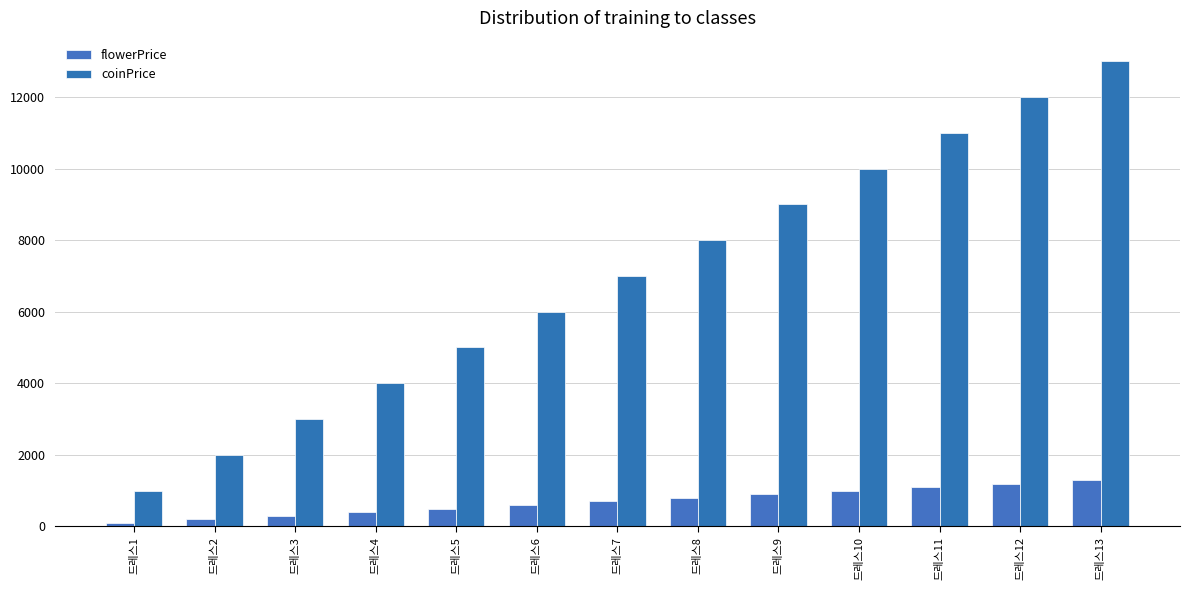

Reading left to right, extract all data points from this chart.

flowerPrice: 100	200	300	400	500	600	700	800	900	1000	1100	1200	1300
coinPrice: 1000	2000	3000	4000	5000	6000	7000	8000	9000	10000	11000	12000	13000